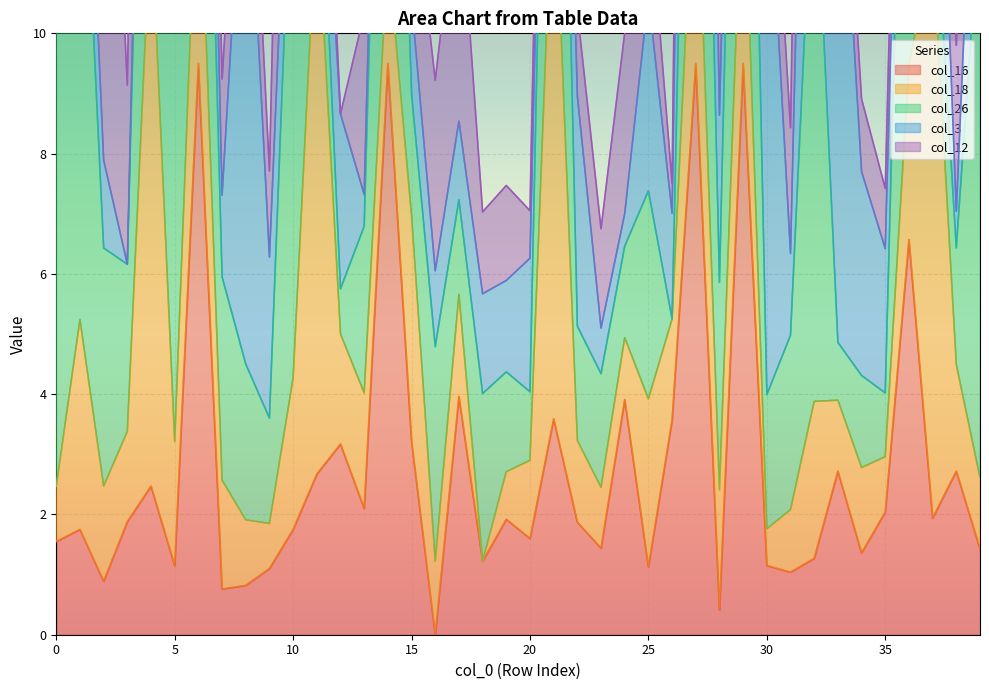

What are all the series names shown in the legend?

col_16, col_18, col_26, col_3, col_12